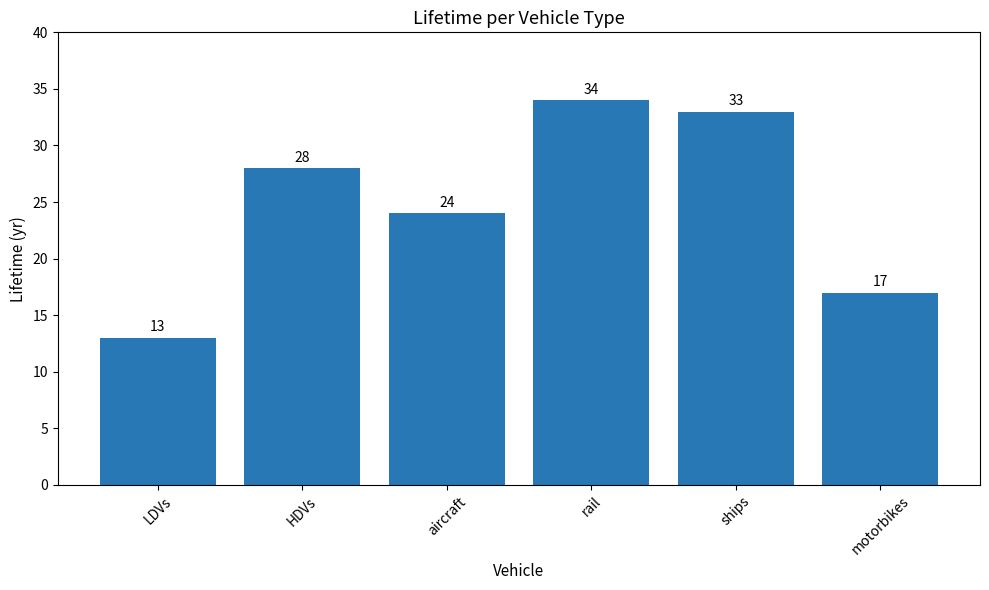

How many bars are there in total?

6